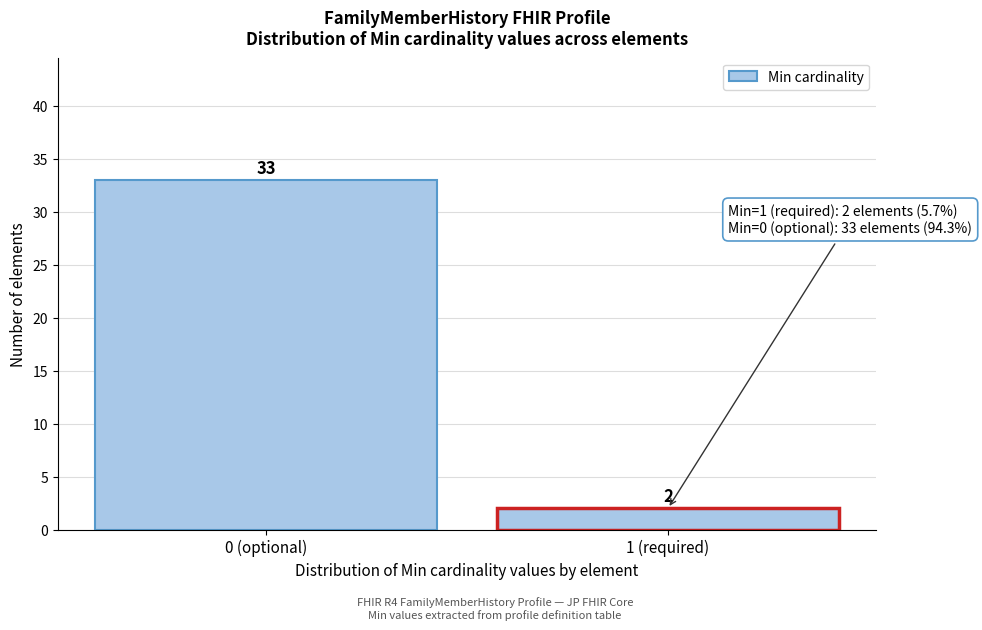

Reading left to right, transcribe all the data shown in this chart.

0 (optional)=33	1 (required)=2